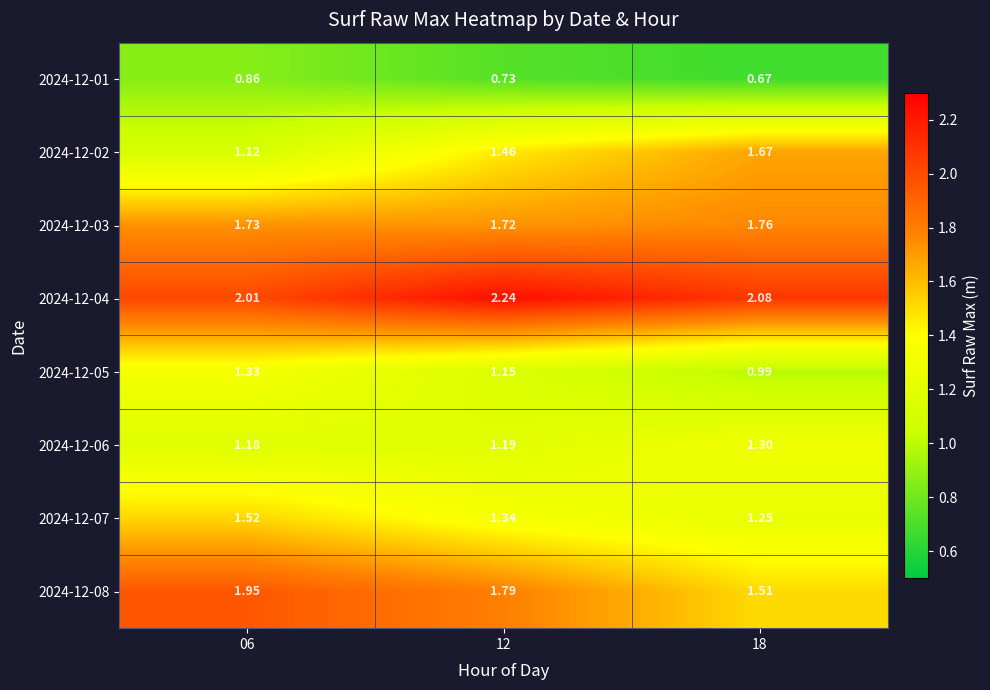

Which series has the largest total across all categories?

2024-12-04